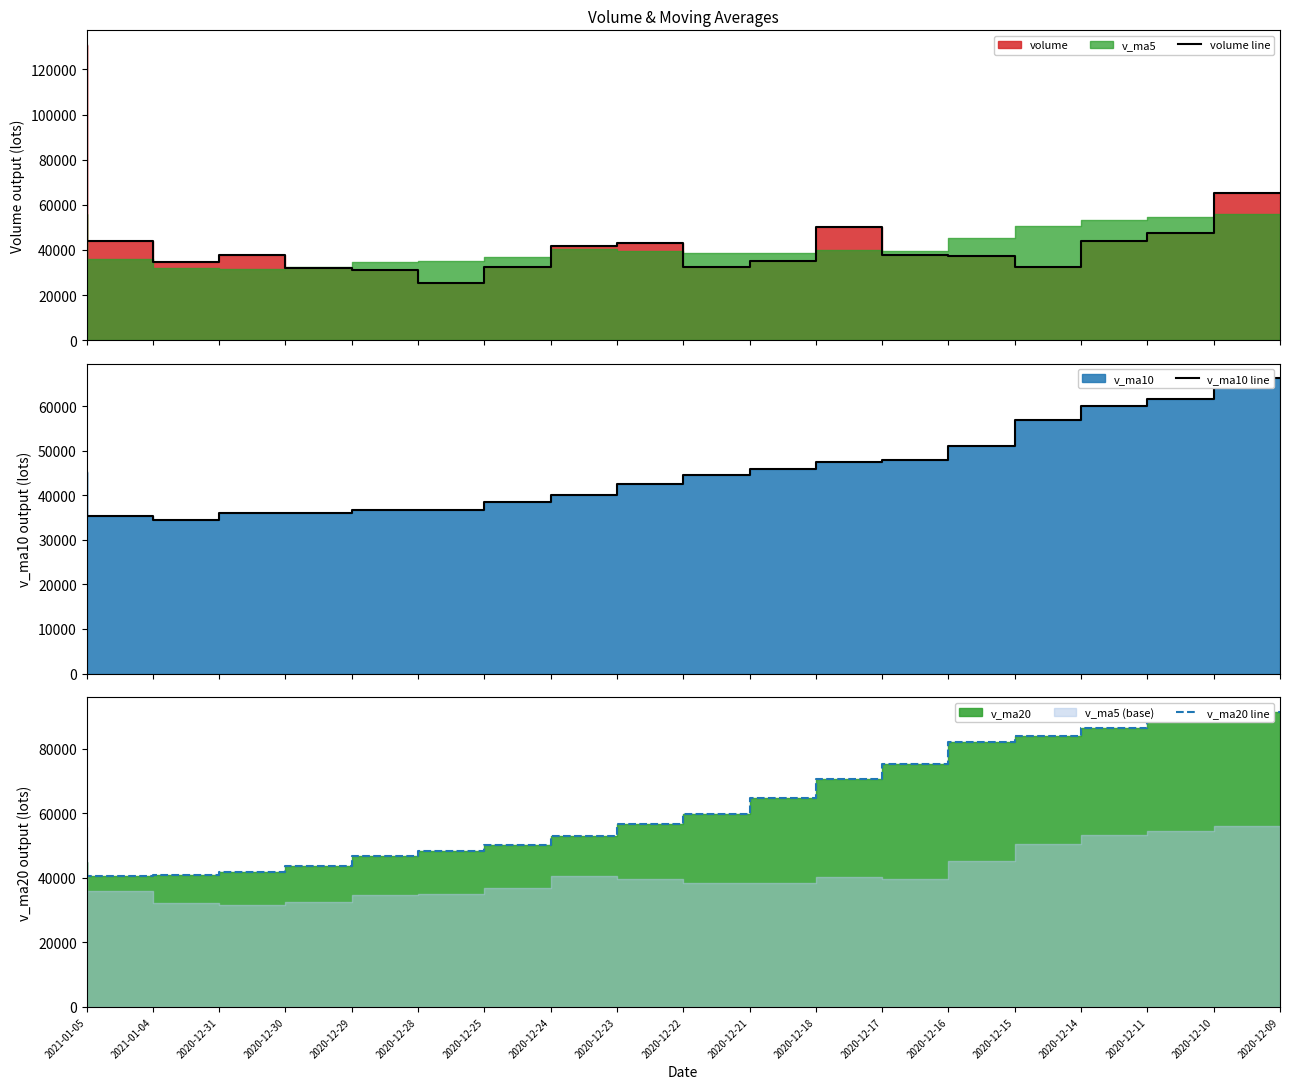

How many lines are shown in the chart?

3